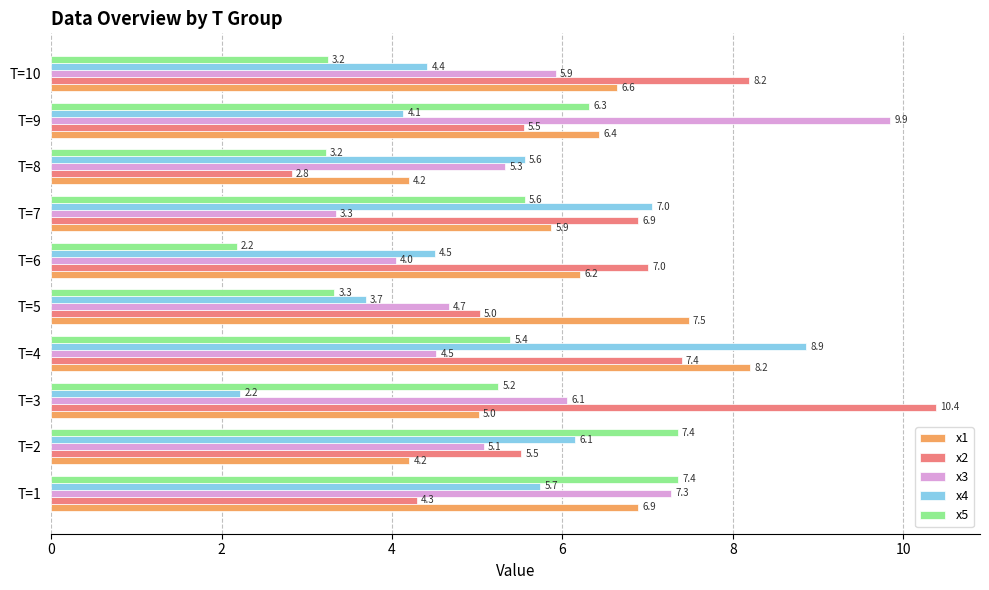

List the series in order of their peak value, highest first.

x2, x3, x4, x1, x5